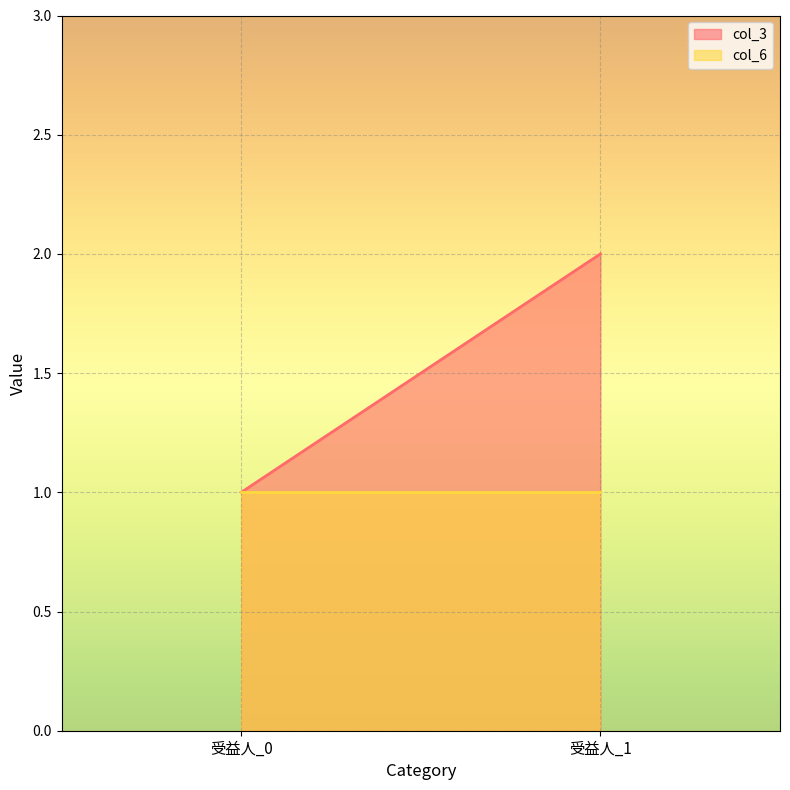

What is the maximum value shown in the chart?

2